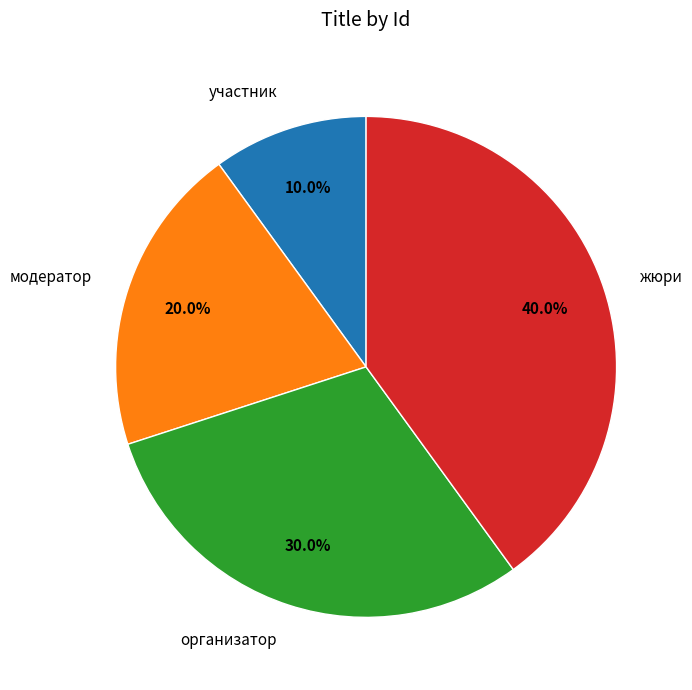

What is the ratio of the value at организатор to the value at модератор?

1.5